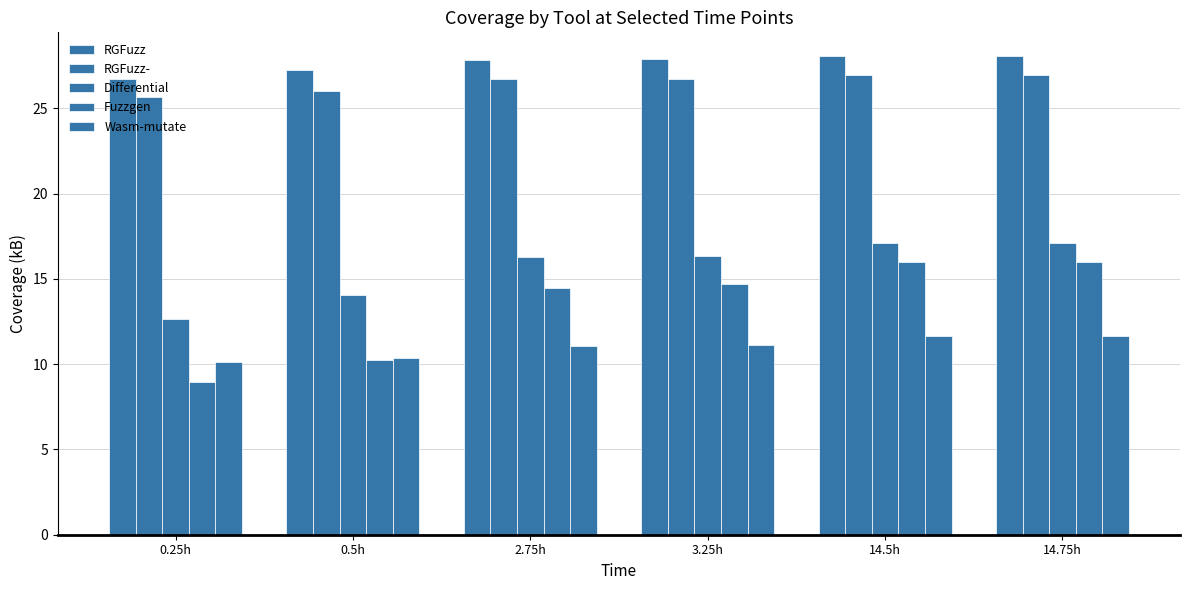

Read the Wasm-mutate value at 14.75h.

11.7